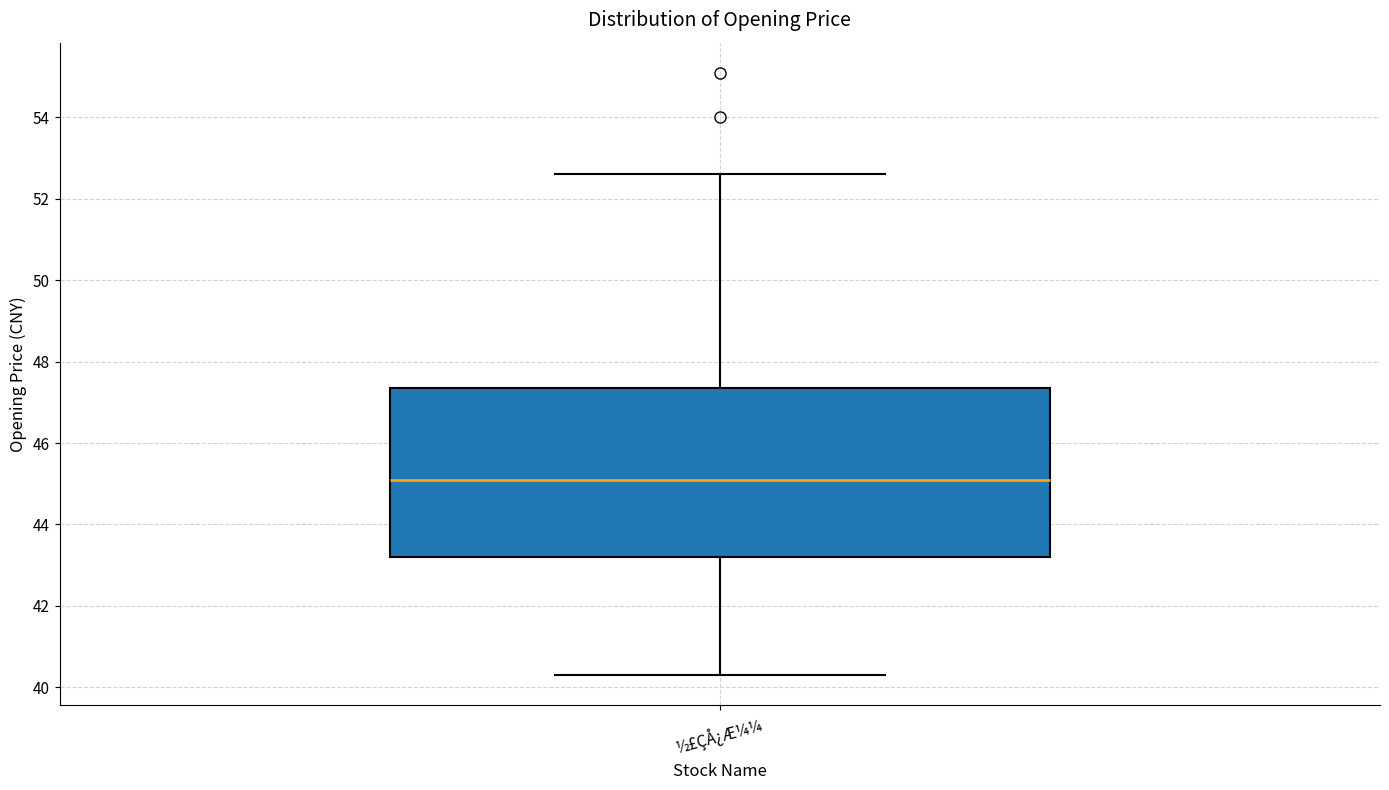

Transcribe this box plot: give where the median line is, the range the box spans, and where the two whiskers end, as read against the y-axis. The values are not printed on the chart, so give them approximately, as read against the axis.

median 45.0, box 43.2 to 47.4, whiskers 40.4 to 52.6